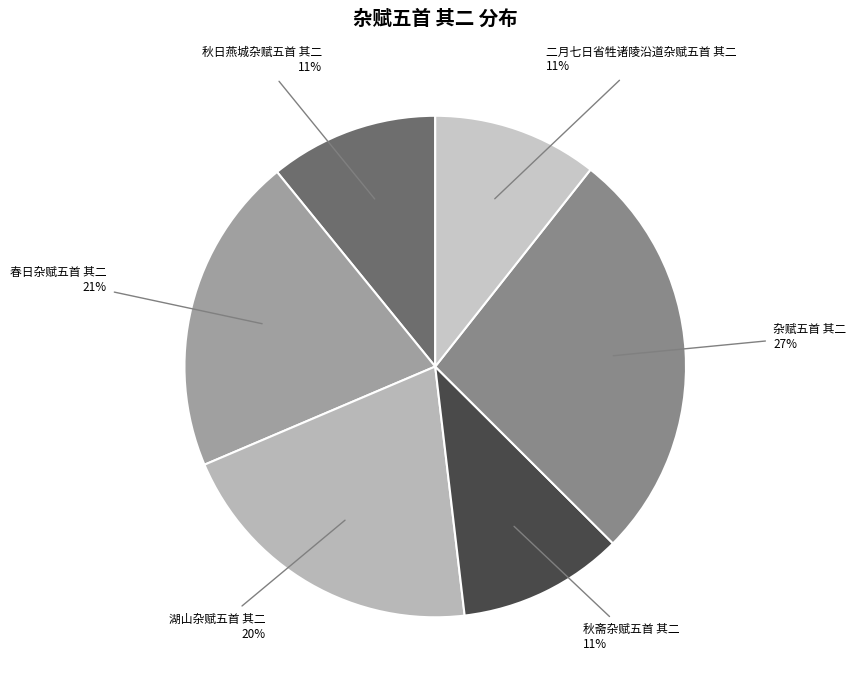

Is there any slice that represents more than half of the pie?

No